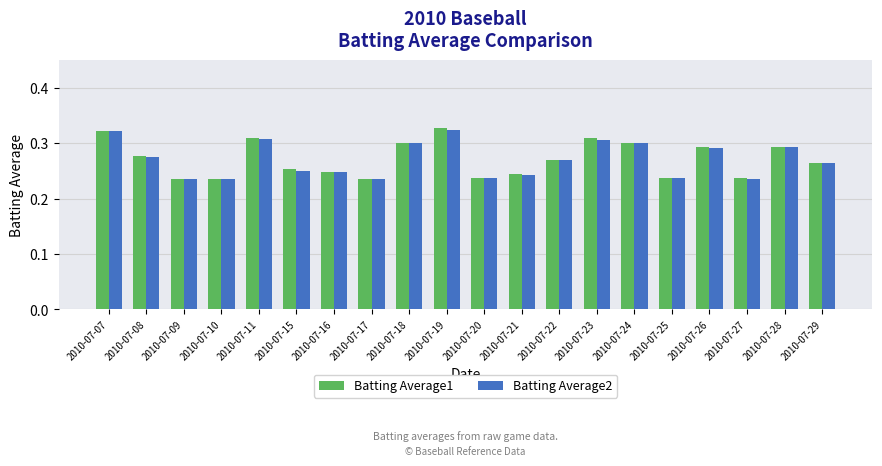

The Batting Average2 series shows 0.3 at 2010-07-08. True or false?

True